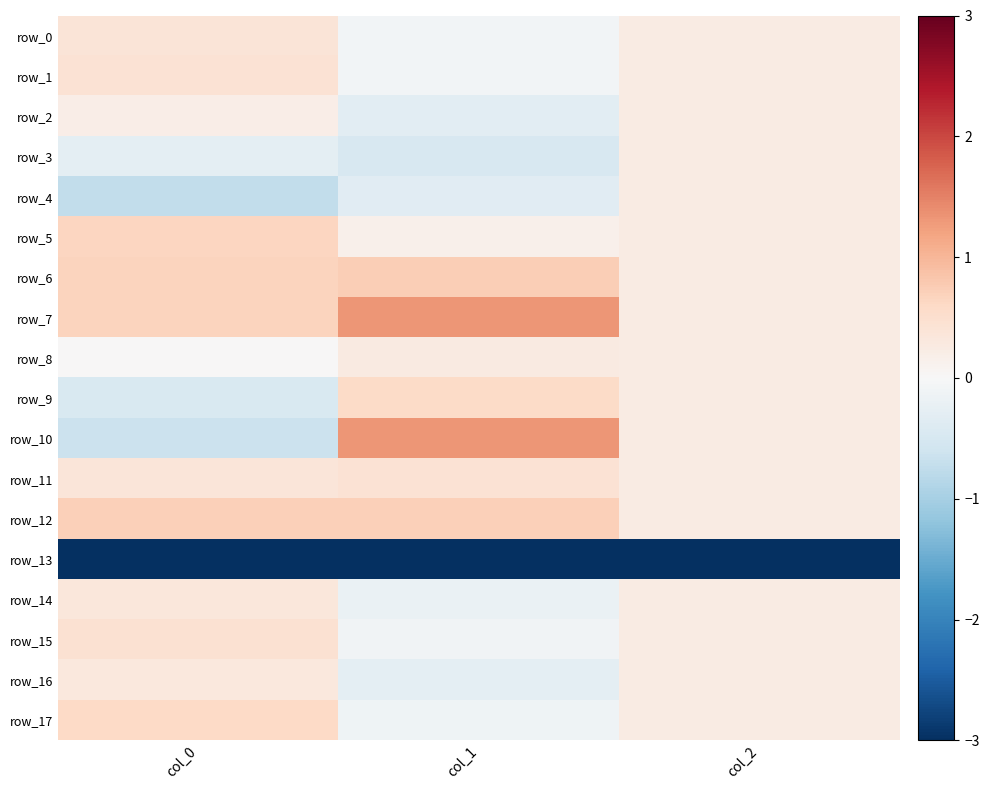

The row_11 series shows 0.2 at col_1. True or false?

False